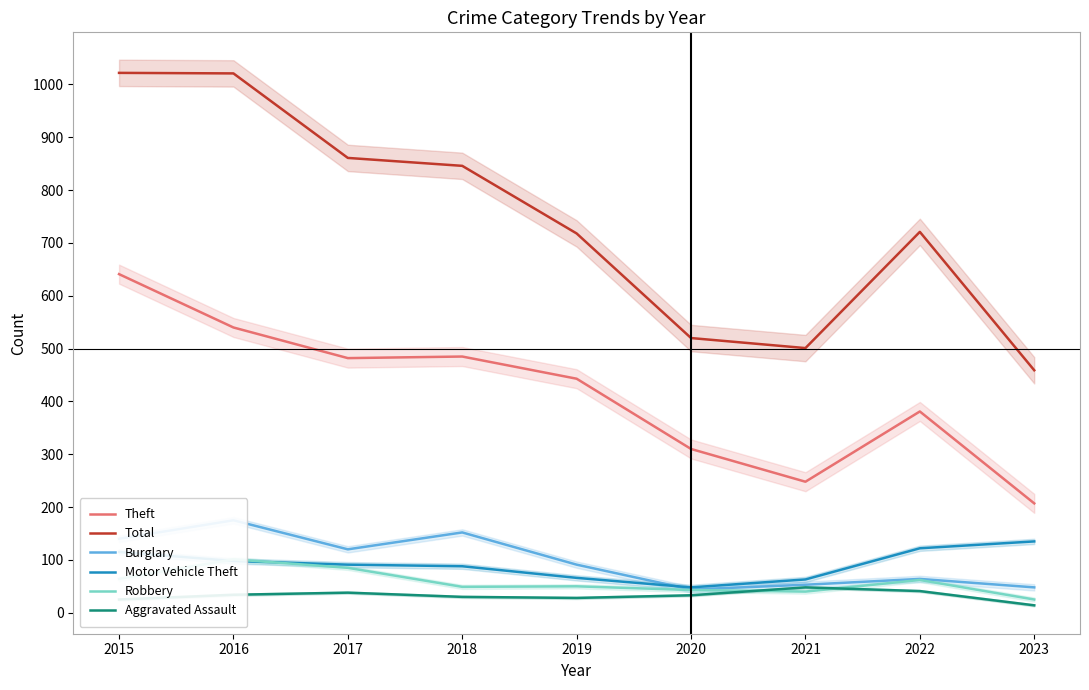

What is the difference between the maximum and second lowest values in the Burglary series?

127